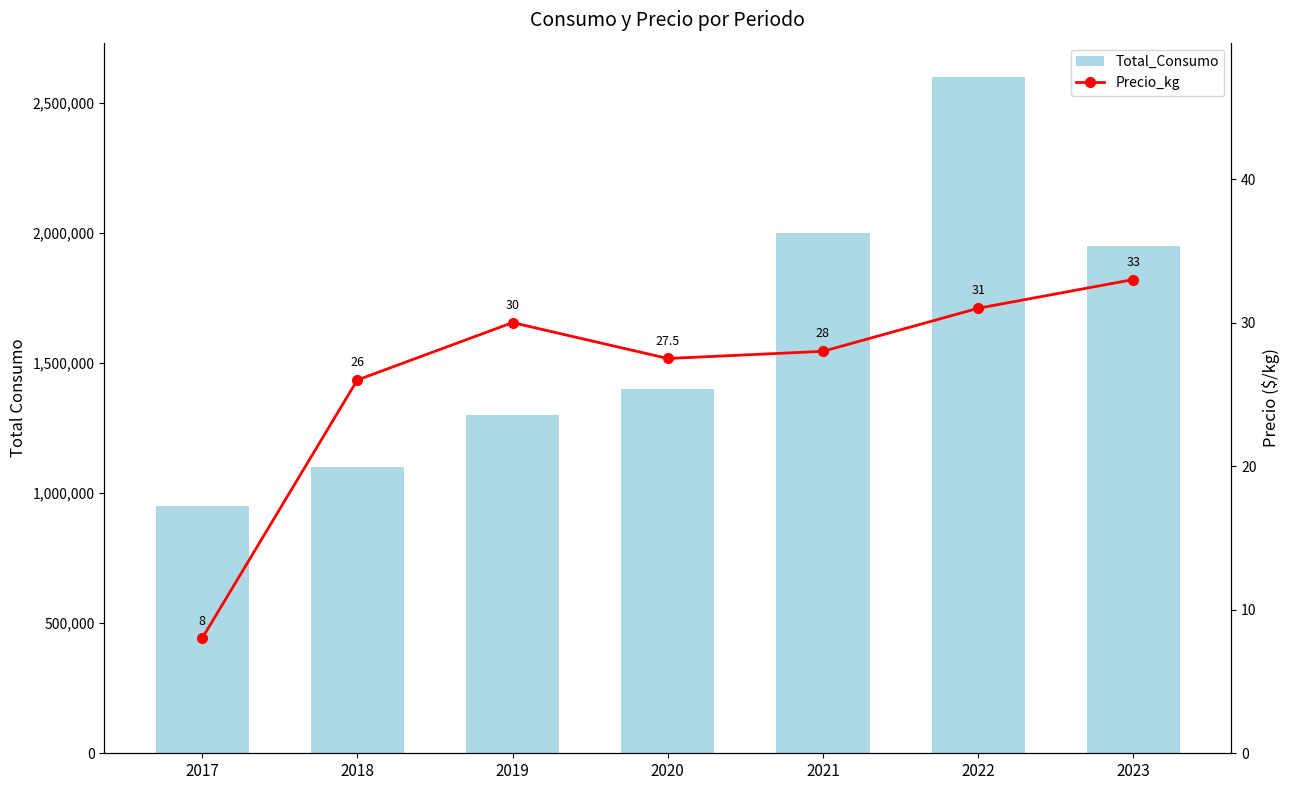

How many data points does each series have?

7